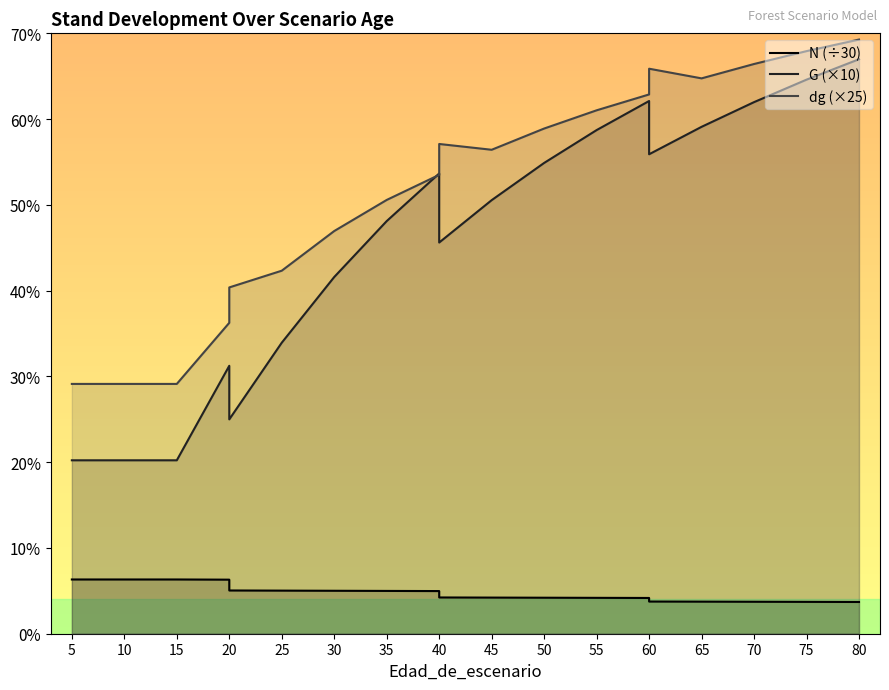

At which label is G closest to 436?

30